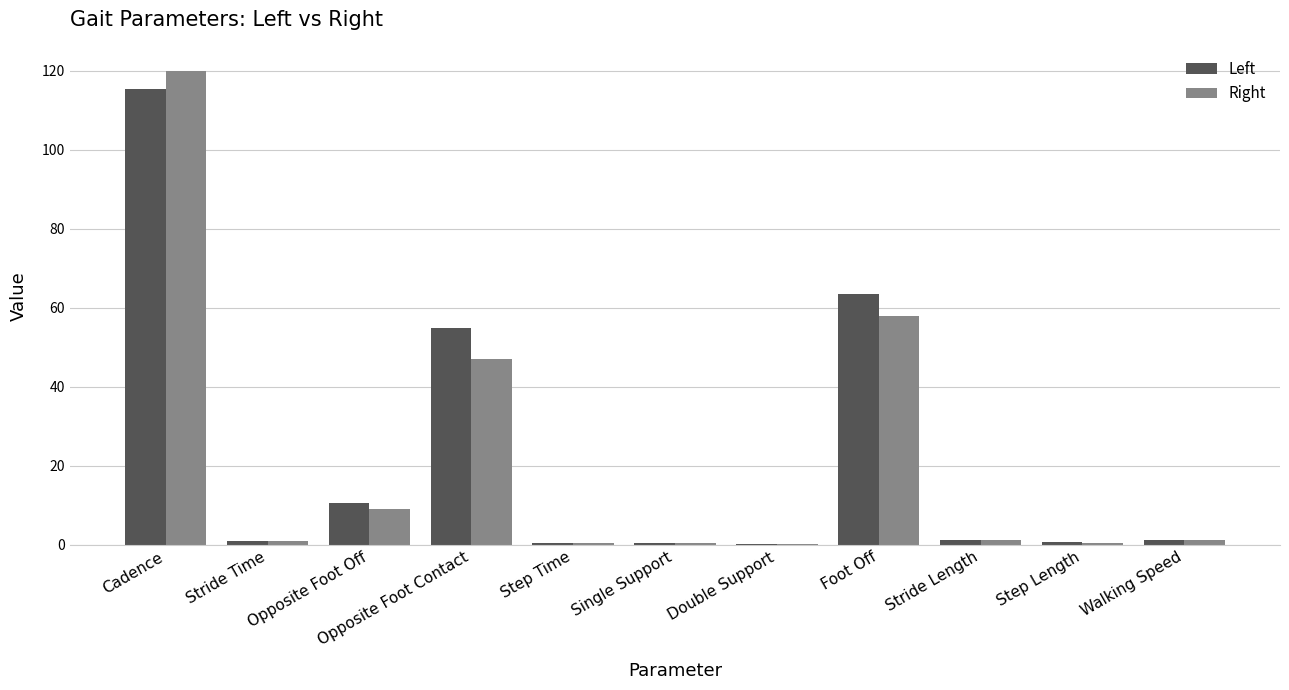

Which category has the highest value across all series?

Cadence